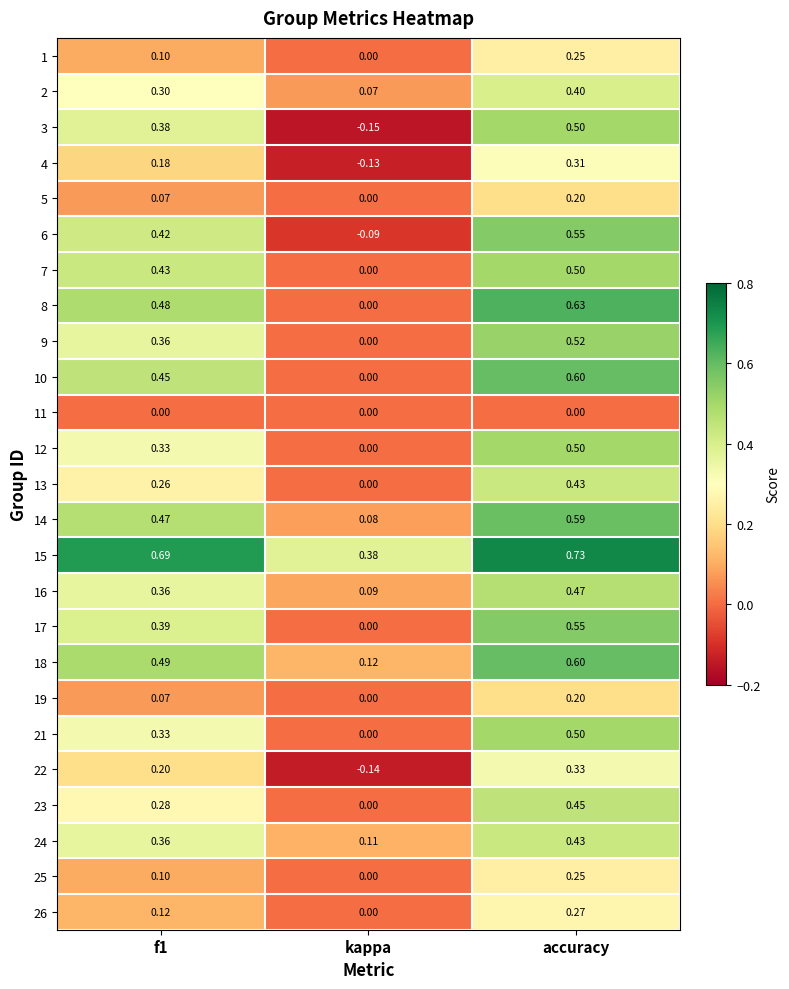

Which category has the lowest value in the 23 series?

kappa